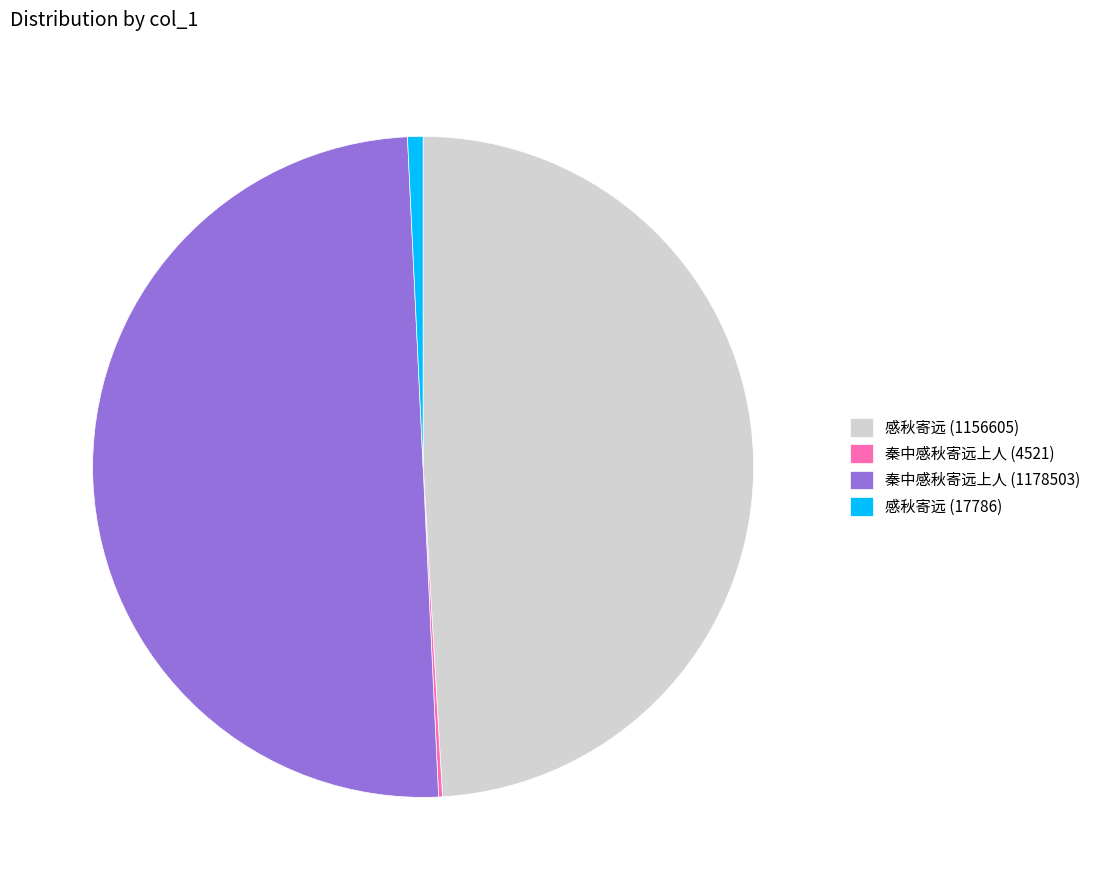

What is the ratio of the value at 感秋寄远 (1156605) to the value at 感秋寄远 (17786)?

65.0